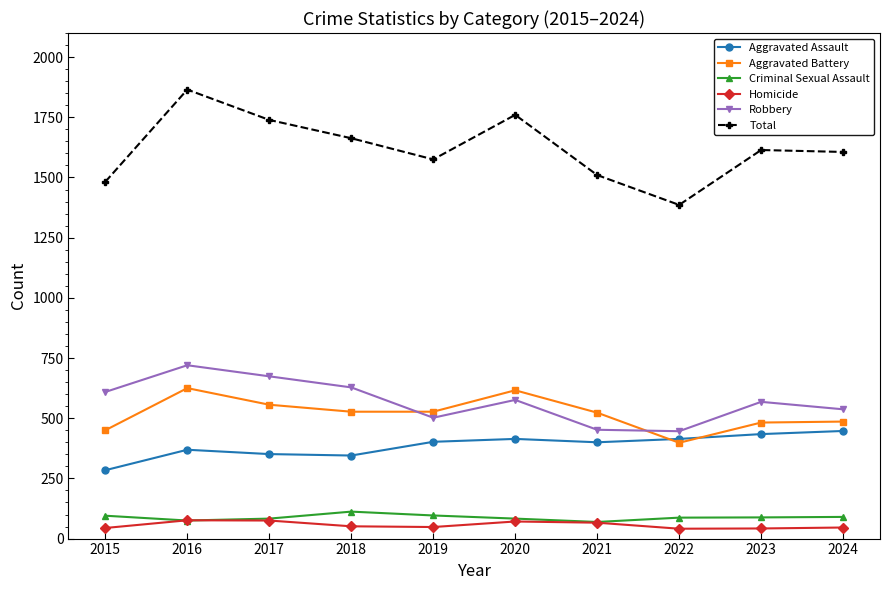

Is it true that Aggravated Assault equals 449 at 2015?

False